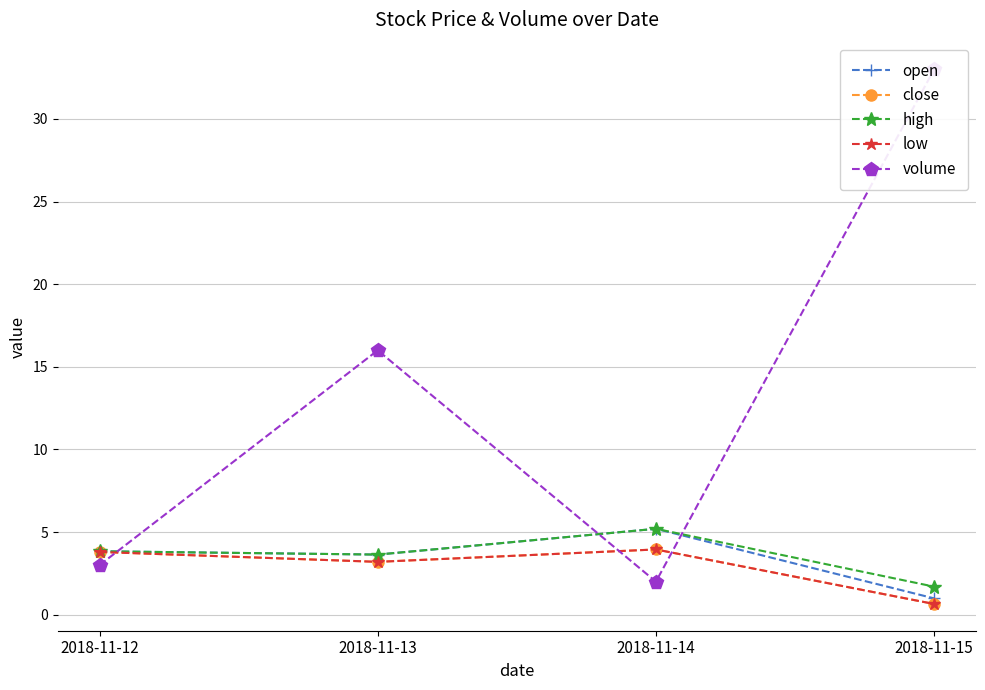

Read the open value at 2018-11-13.

3.6